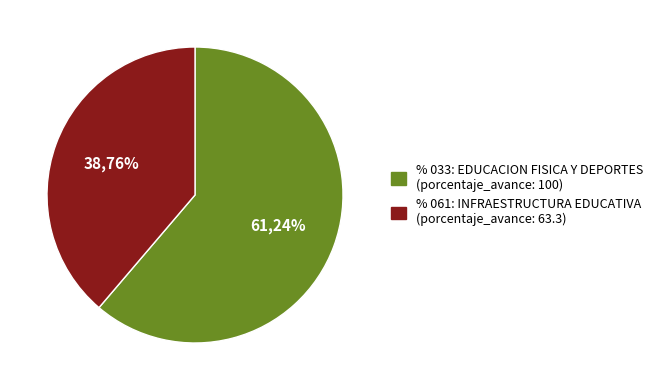

What is the largest slice in the pie chart?

033: EDUCACION FISICA Y DEPORTES